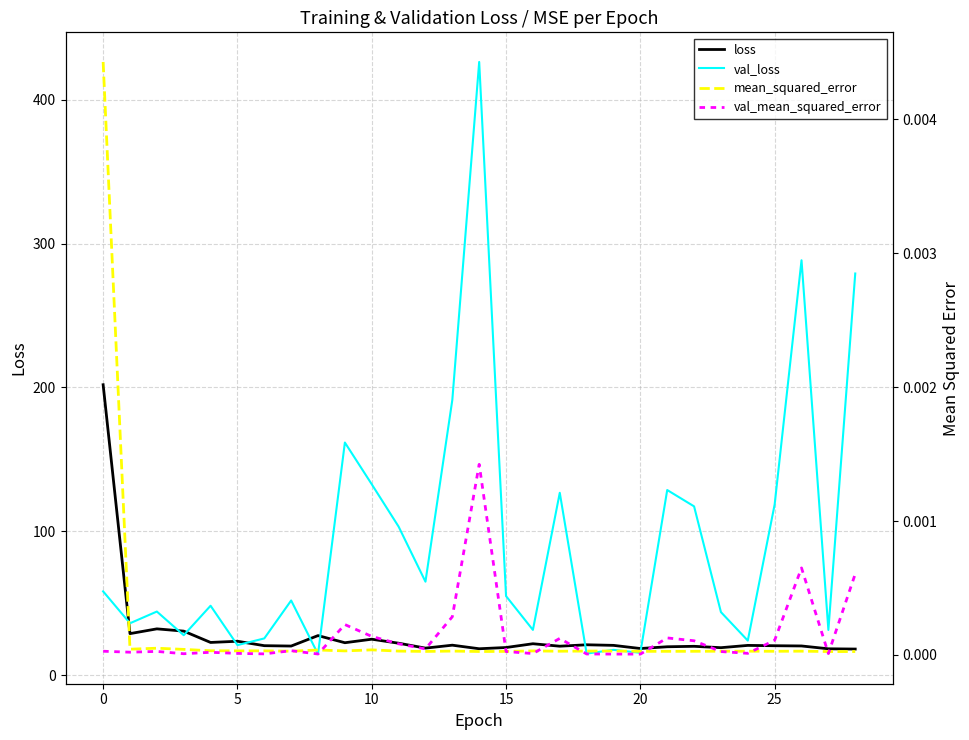

What is the lowest value of the val_loss series?

14.5